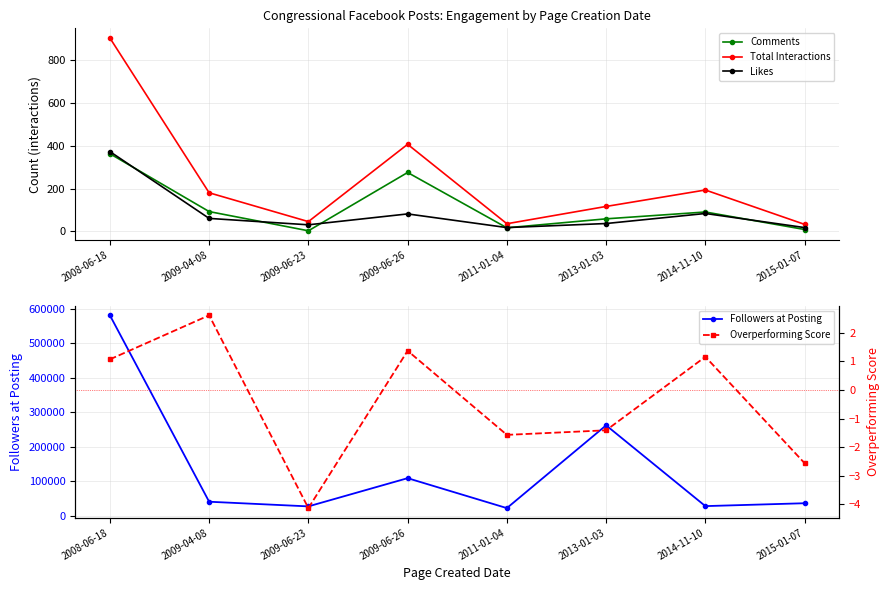

Reading left to right, extract all data points from this chart.

Comments: 2008-06-18=363.0	2009-04-08=92.0	2009-06-23=2.0	2009-06-26=275.0	2011-01-04=16.0	2013-01-03=58.0	2014-11-10=90.0	2015-01-07=8.0
Total Interactions: 2008-06-18=905.0	2009-04-08=180.0	2009-06-23=45.0	2009-06-26=407.0	2011-01-04=35.0	2013-01-03=116.0	2014-11-10=193.0	2015-01-07=32.0
Likes: 2008-06-18=373.0	2009-04-08=60.0	2009-06-23=30.0	2009-06-26=81.0	2011-01-04=17.0	2013-01-03=36.0	2014-11-10=83.0	2015-01-07=17.0
Followers at Posting: 2008-06-18=581699.0	2009-04-08=40855.0	2009-06-23=27357.0	2009-06-26=109209.0	2011-01-04=22353.0	2013-01-03=262502.0	2014-11-10=28147.0	2015-01-07=36494.0
Overperforming Score: 2008-06-18=1.1	2009-04-08=2.6	2009-06-23=-4.1	2009-06-26=1.4	2011-01-04=-1.6	2013-01-03=-1.4	2014-11-10=1.2	2015-01-07=-2.6